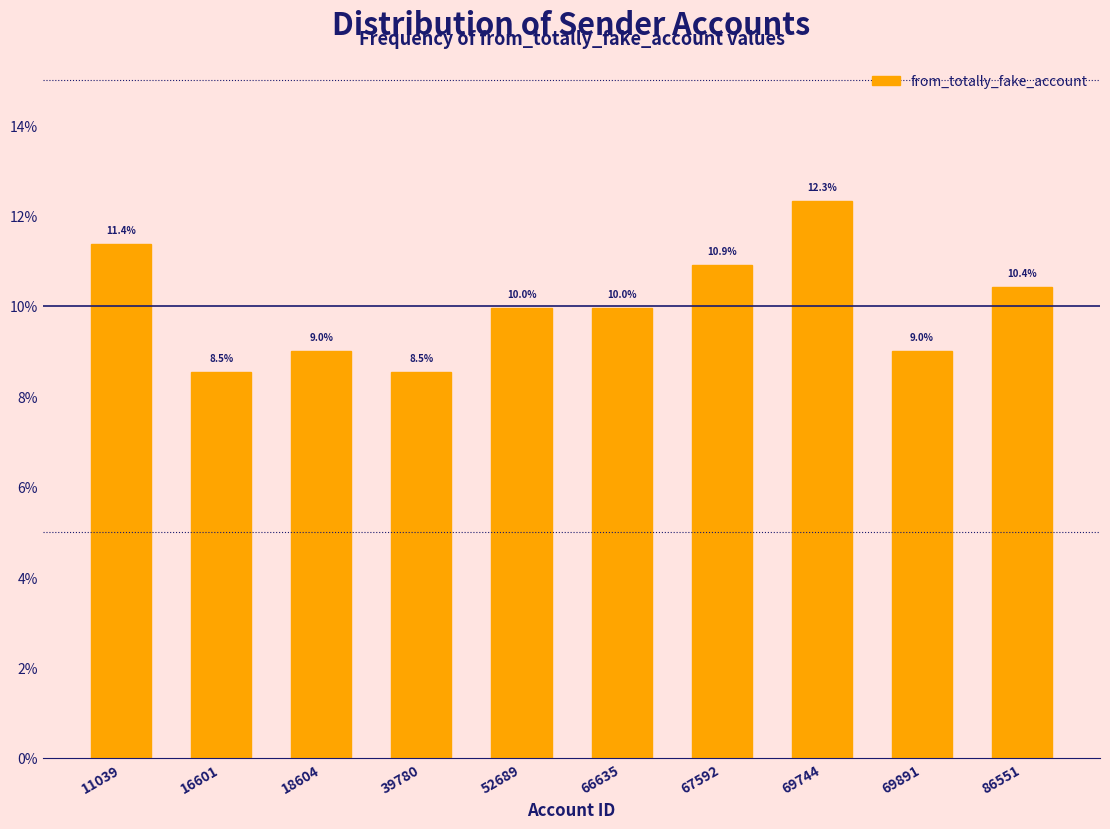

Reading left to right, list all the values displayed in this chart.

11.4	8.5	9.0	8.5	10.0	10.0	10.9	12.3	9.0	10.4